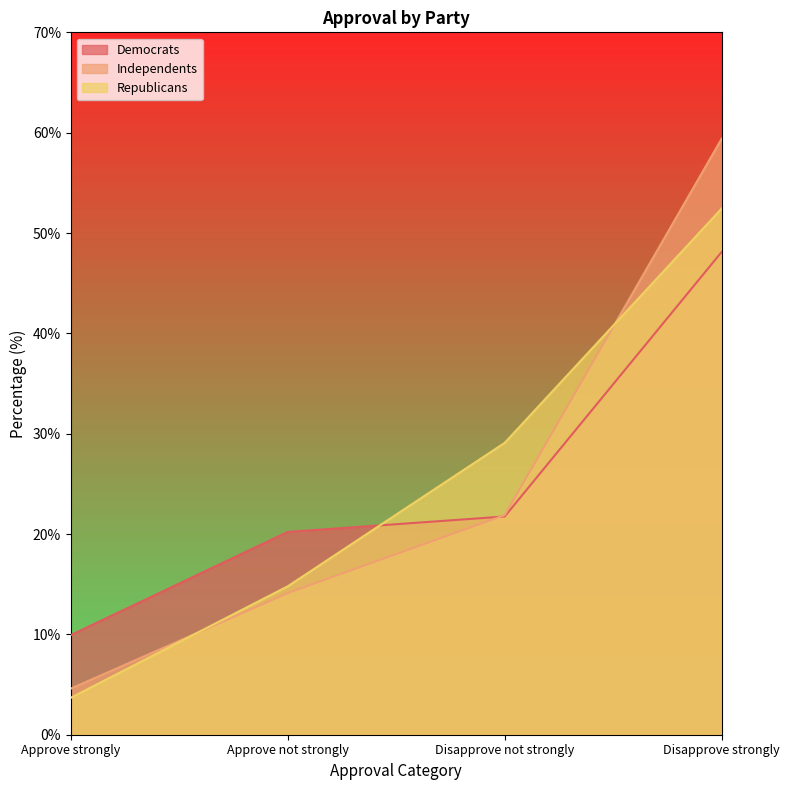

At which label does Republicans reach its minimum?

Approve strongly